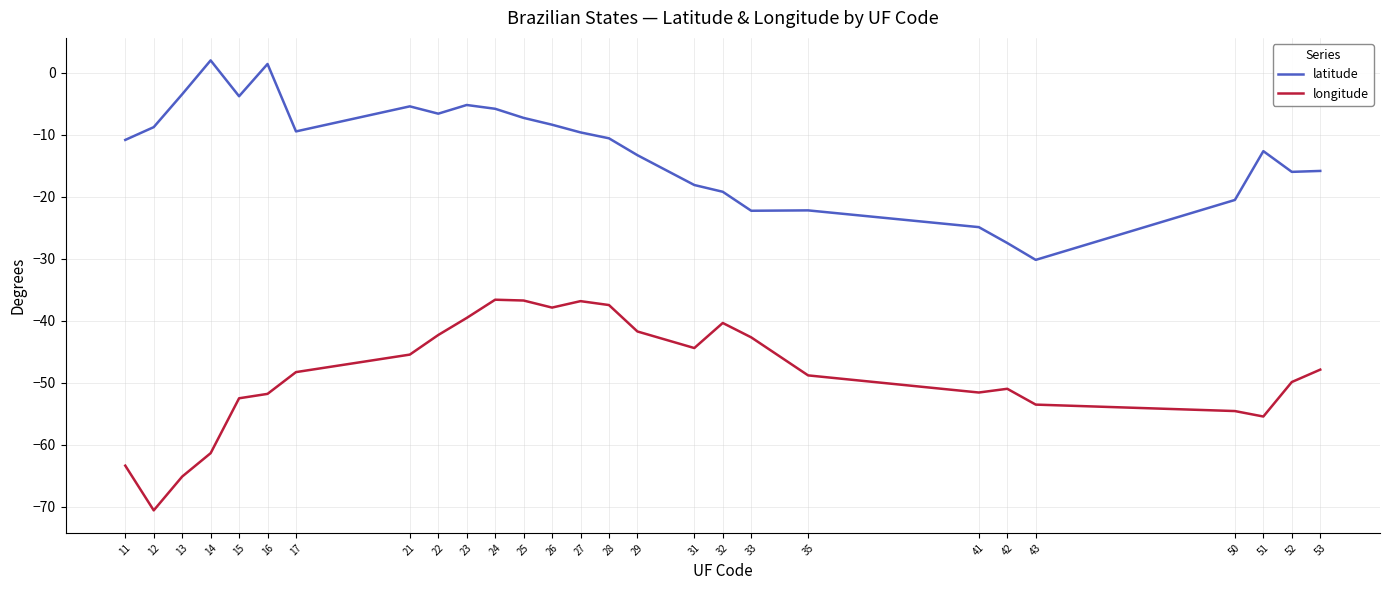

Is it true that longitude equals -37.5 at 28?

True